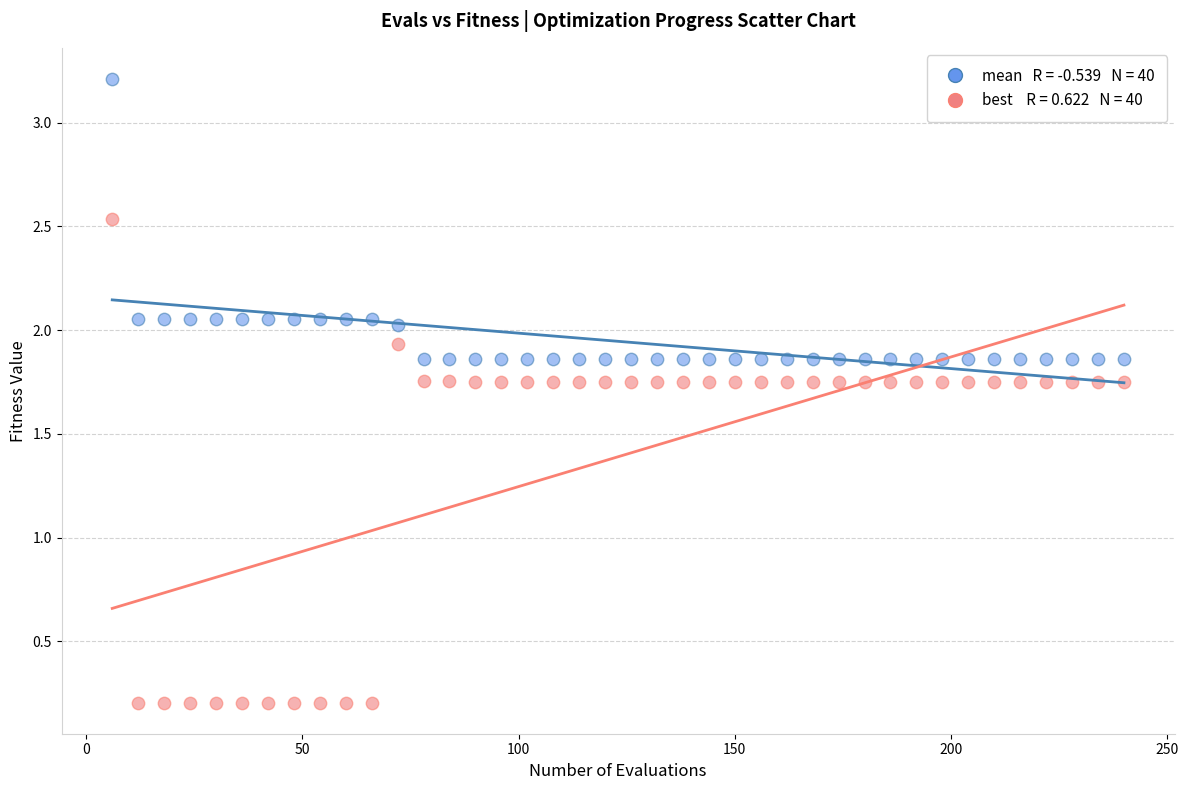

Across all data points, what is the range of Y values (max minus min)?

3.0